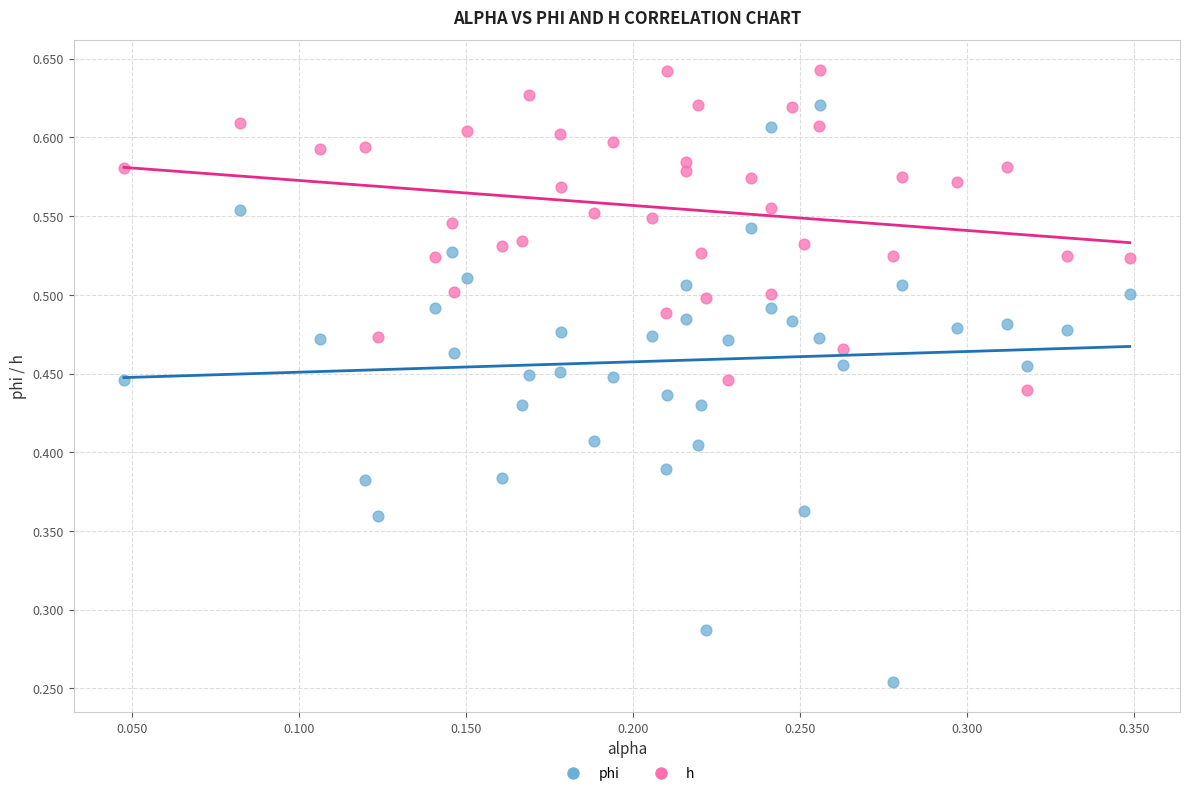

Which series reaches the minimum Y coordinate?

phi